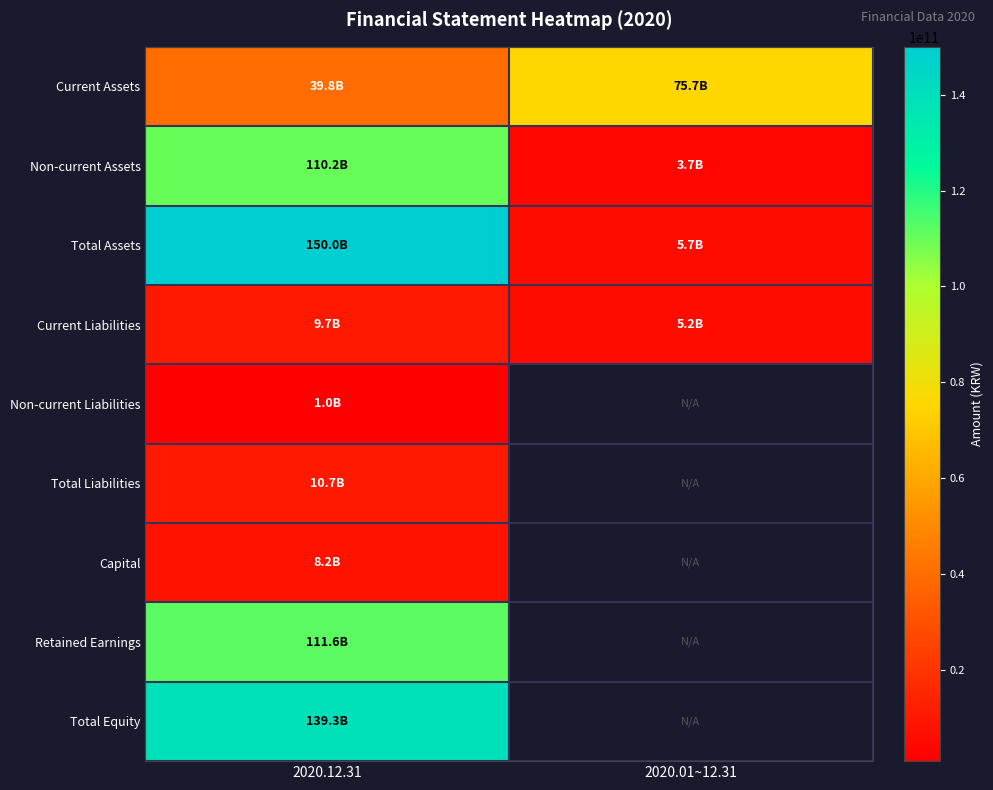

How many data points in Current Assets are less than 75726669324?

1